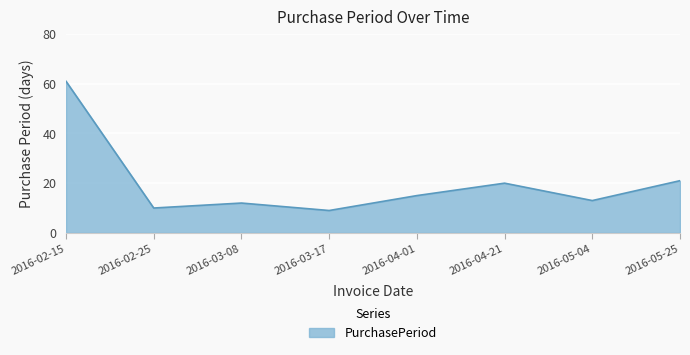

Which label corresponds to the smallest value in the chart?

2016-03-17